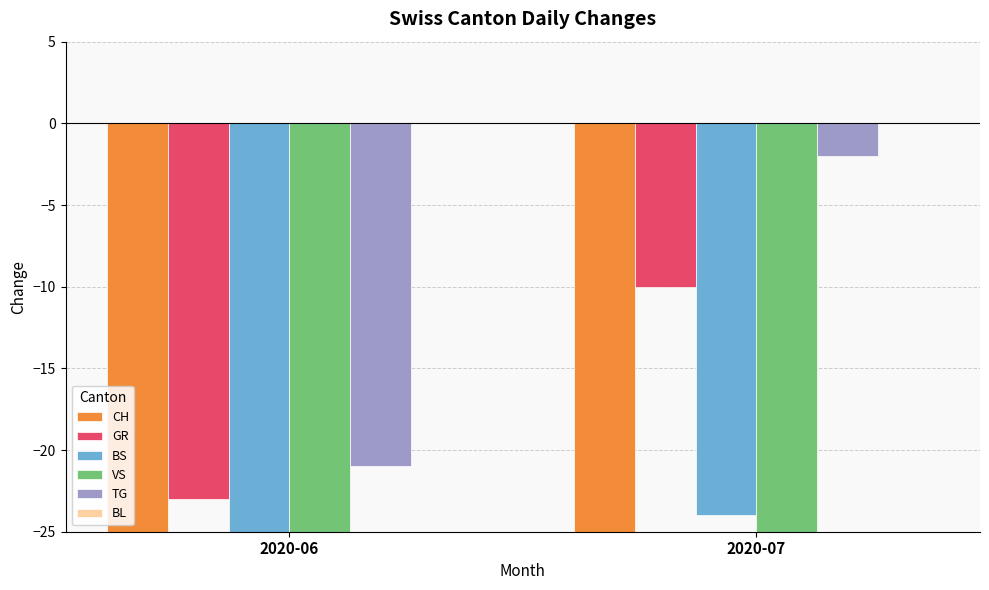

Reading left to right, extract all data points from this chart.

CH: 2020-06=-430	2020-07=-175
GR: 2020-06=-23	2020-07=-10
BS: 2020-06=-31	2020-07=-24
VS: 2020-06=-88	2020-07=-37
TG: 2020-06=-21	2020-07=-2
BL: 2020-06=0	2020-07=0